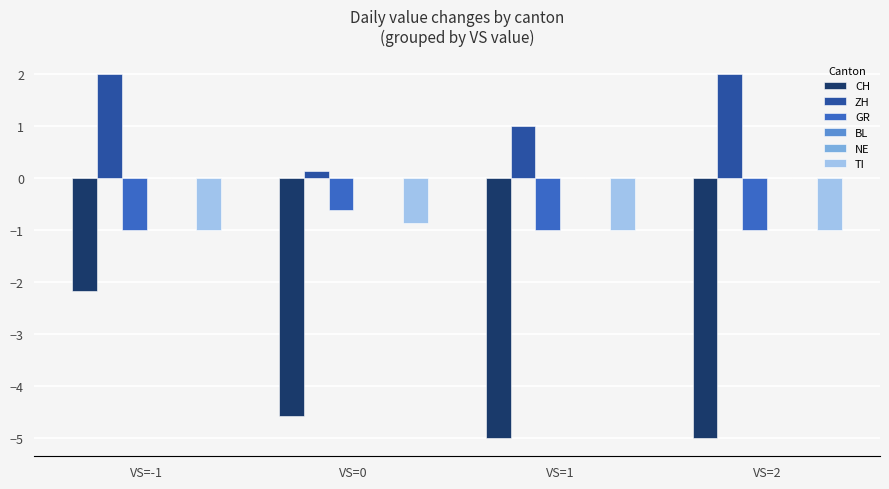

At which category is the sum across all series the highest?

VS=-1